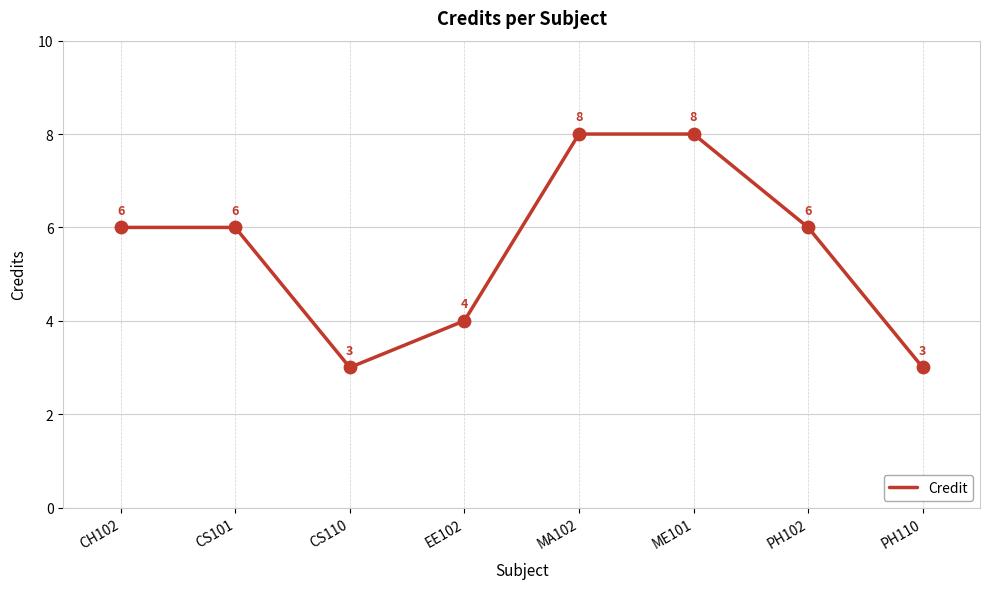

Between ME101 and CS101, which is larger?

ME101